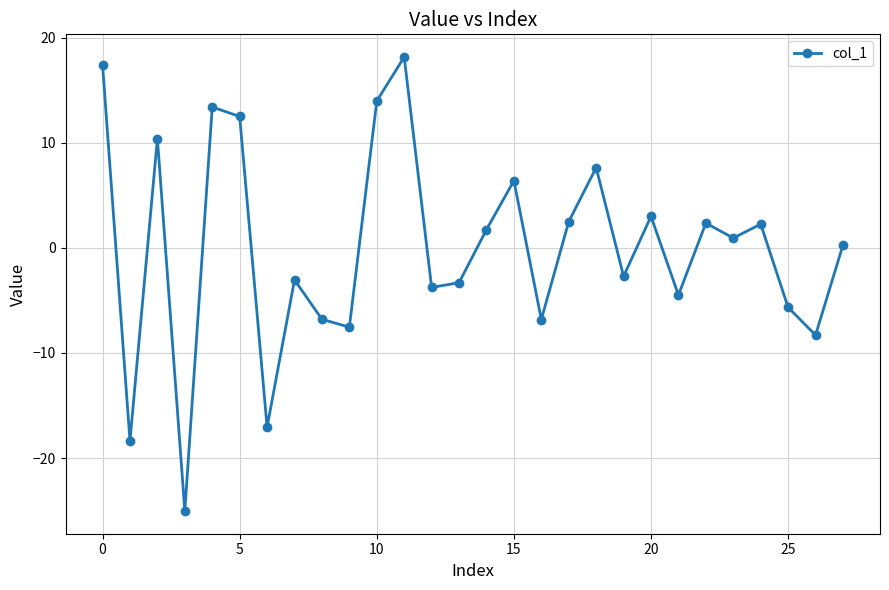

What is the difference between the second highest and second lowest values?

35.8